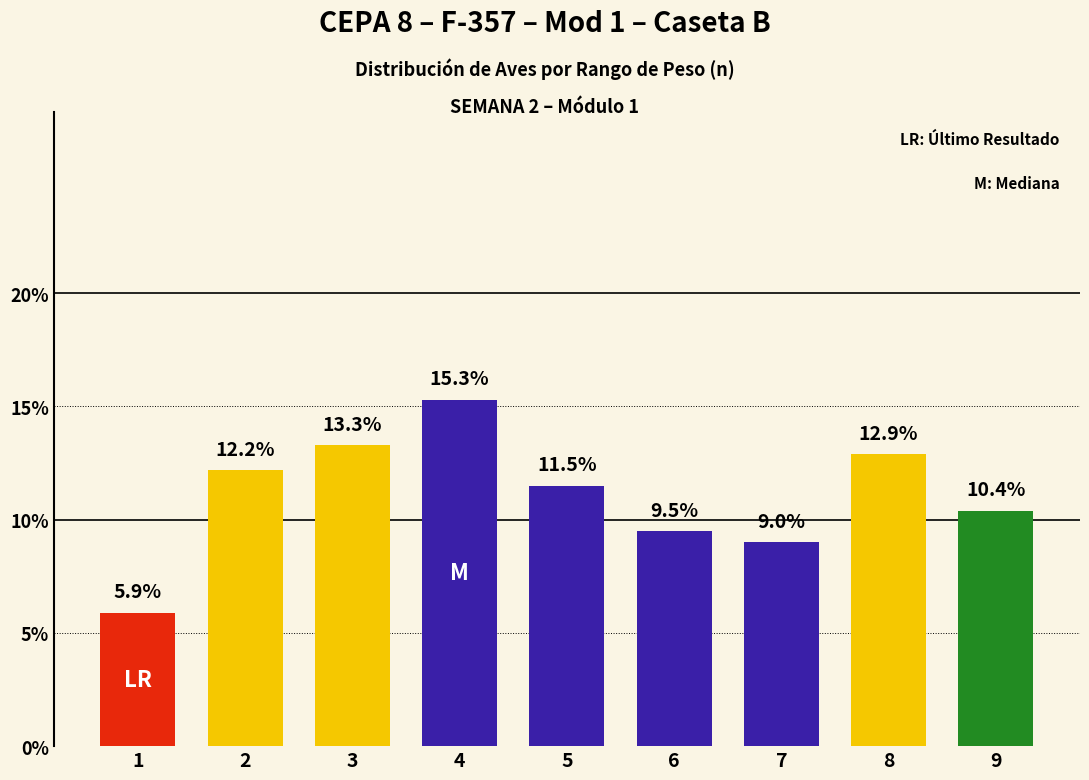

What is the approximate value at 8?

12.9